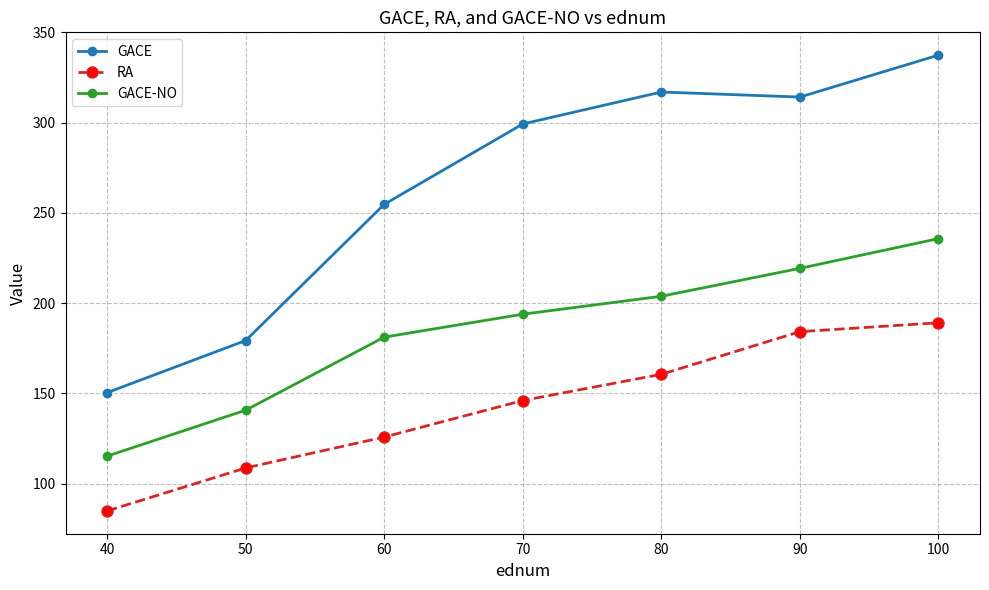

What is the value of the RA point at the 4th from the left?

146.1